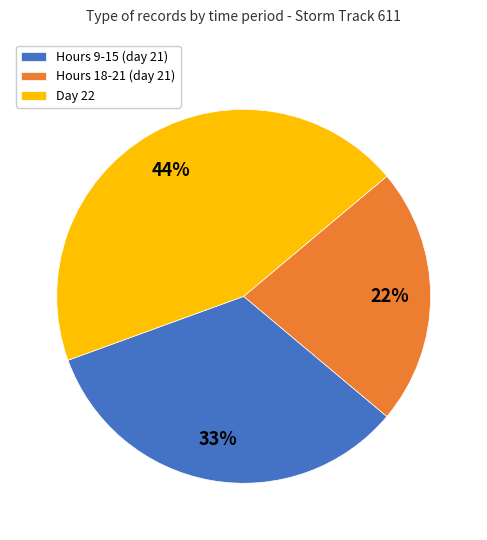

Which category has the biggest portion of the pie?

Day 22